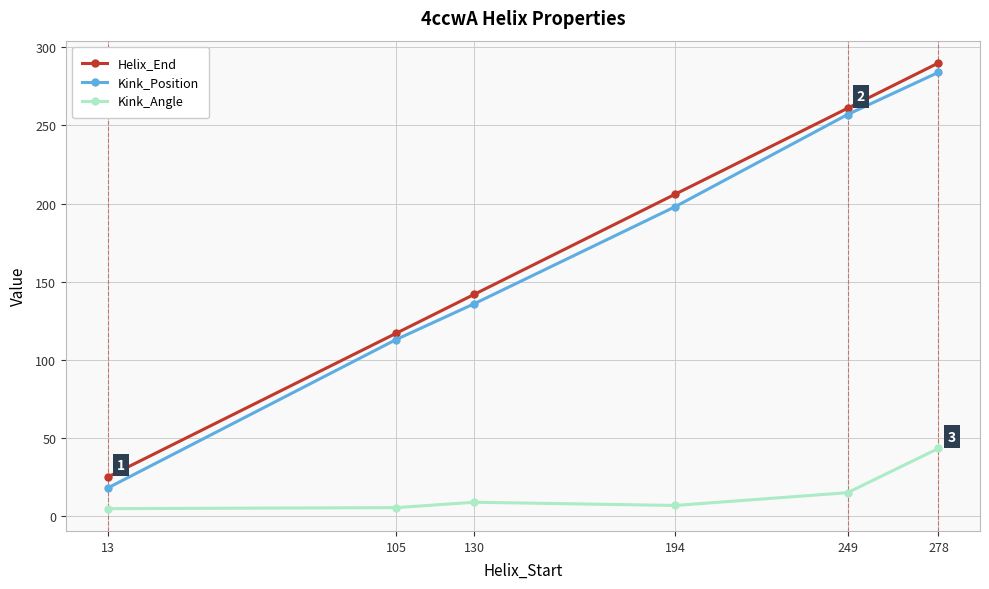

True or false: Kink_Position and Helix_End intersect in this chart.

False